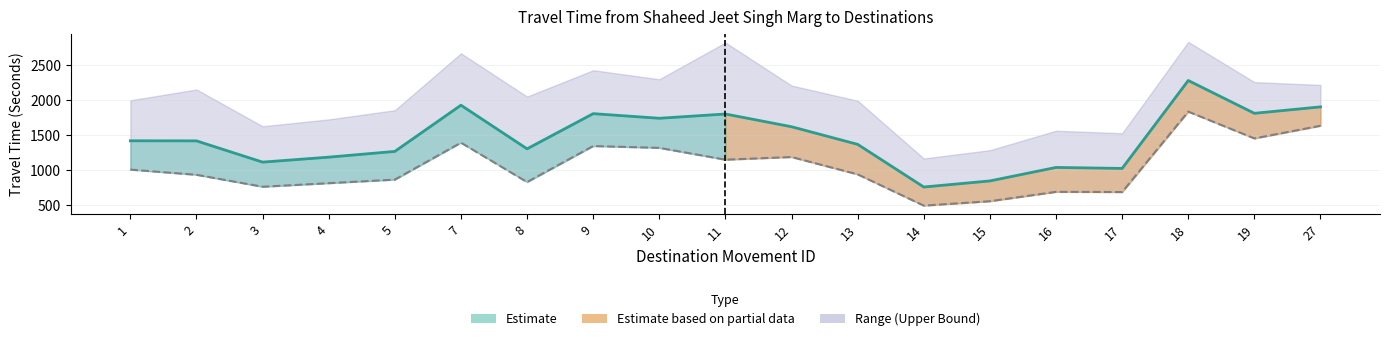

Rank the categories by Mean Travel Time (Seconds) value from lowest to highest.

14, 15, 17, 16, 3, 4, 5, 8, 13, 2, 1, 12, 10, 11, 9, 19, 27, 7, 18